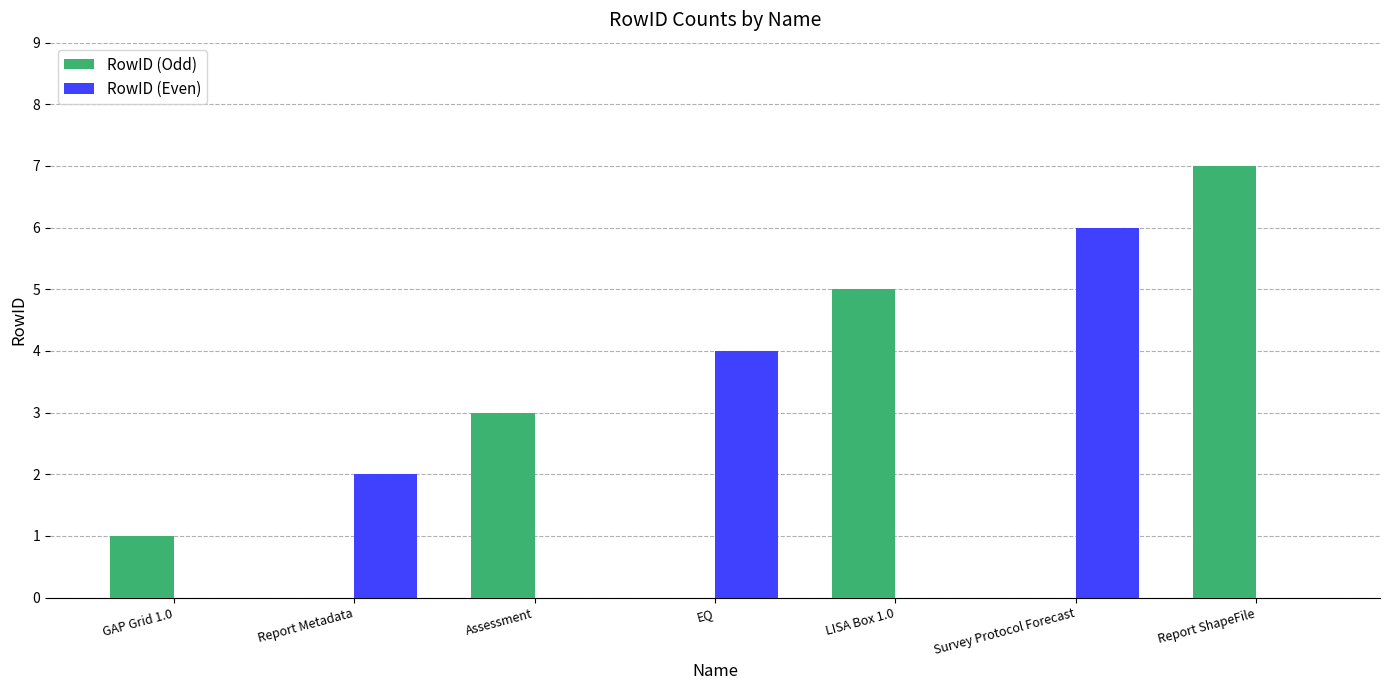

Which series has the largest total across all categories?

RowID (Odd)